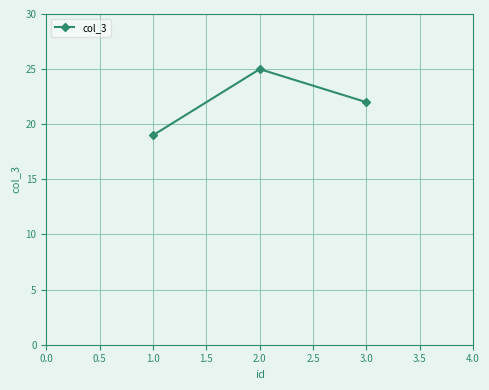

What position from the left is 3.0?

3